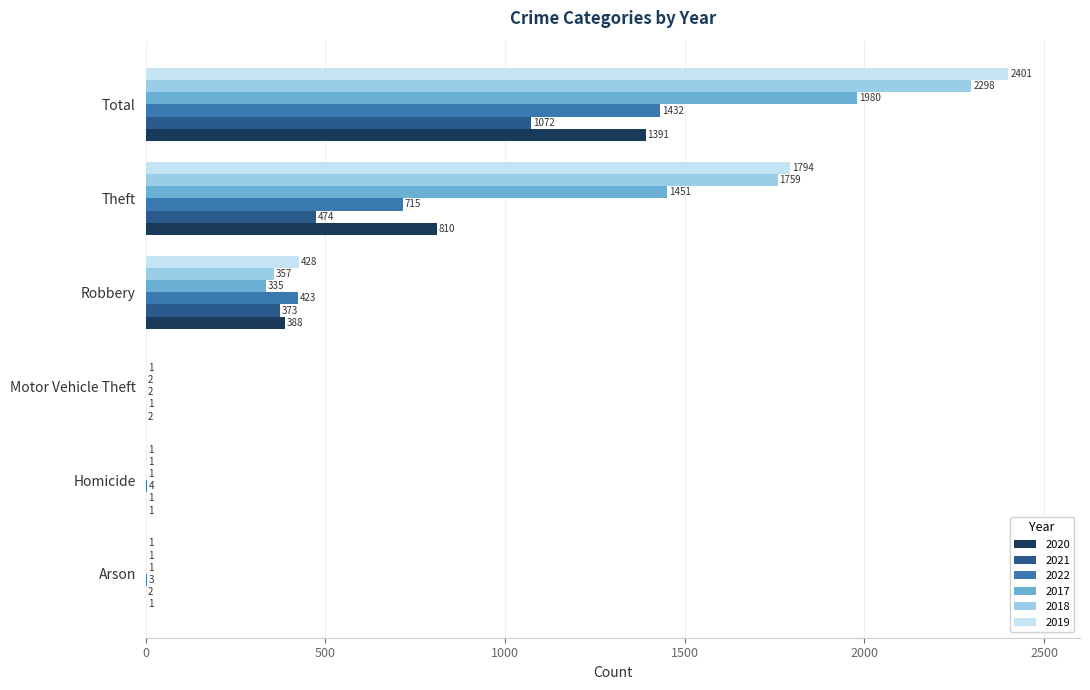

Is it true that 2020 equals 810 at Theft?

True